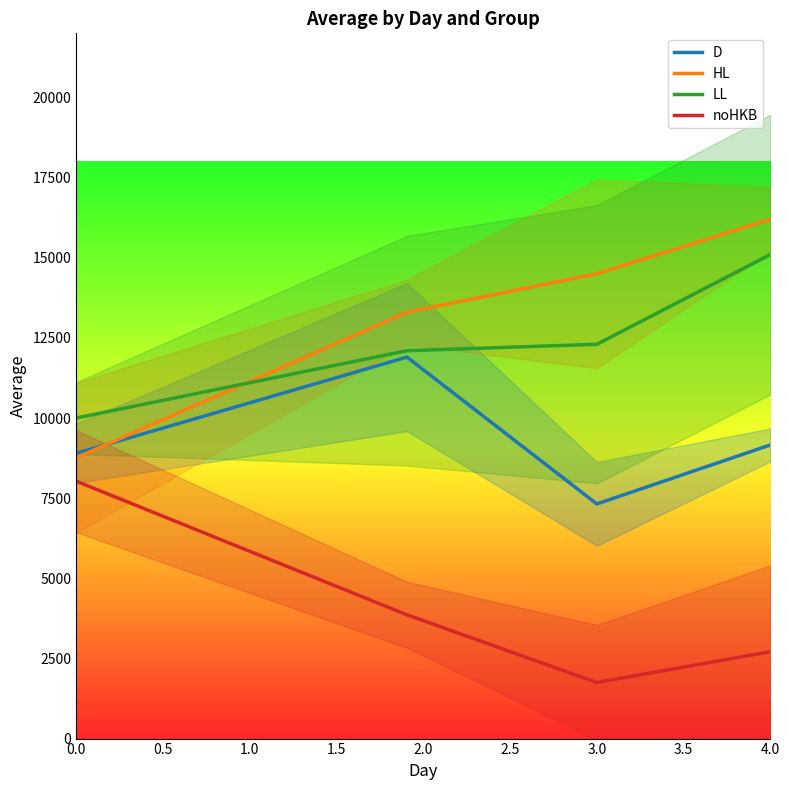

True or false: LL and noHKB intersect in this chart.

False